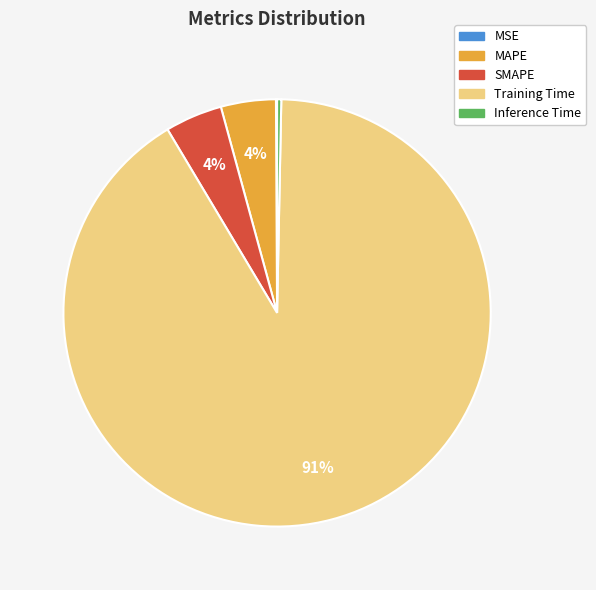

To the nearest percent, what portion does MAPE represent?

4%